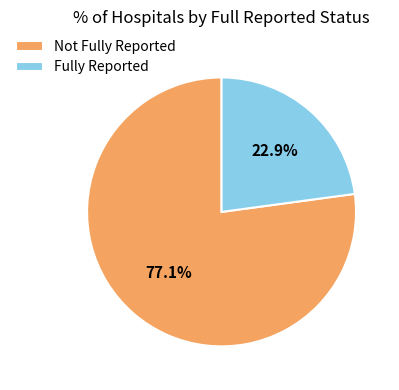

Which category has the smallest portion of the pie?

Fully Reported